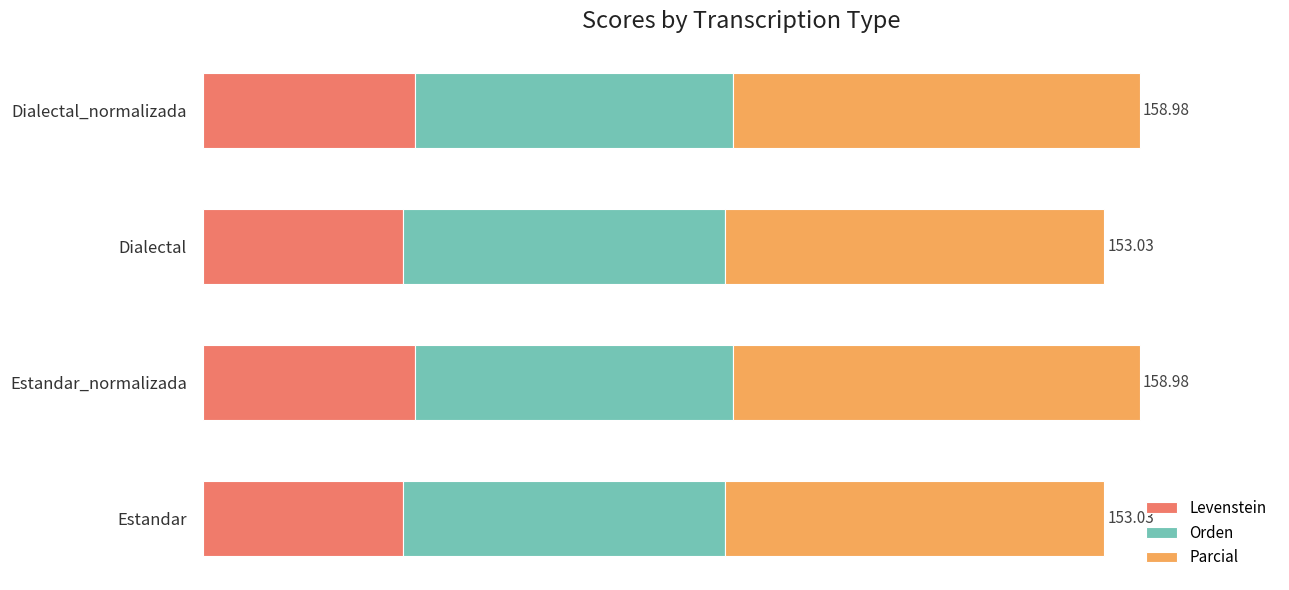

List the labels in order of Parcial value, smallest first.

Estandar, Dialectal, Estandar_normalizada, Dialectal_normalizada